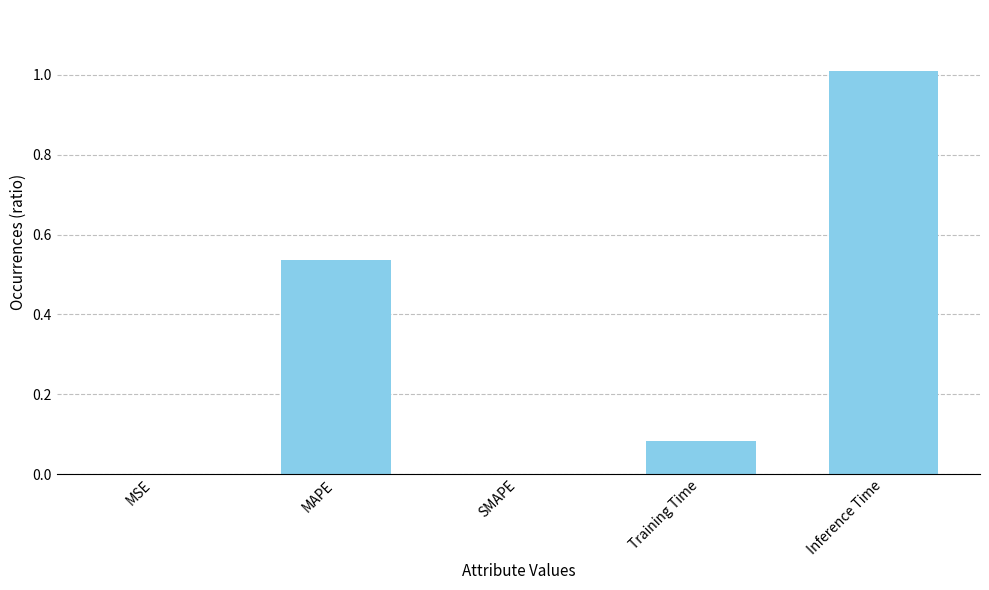

What is the maximum value shown in the chart?

1.0